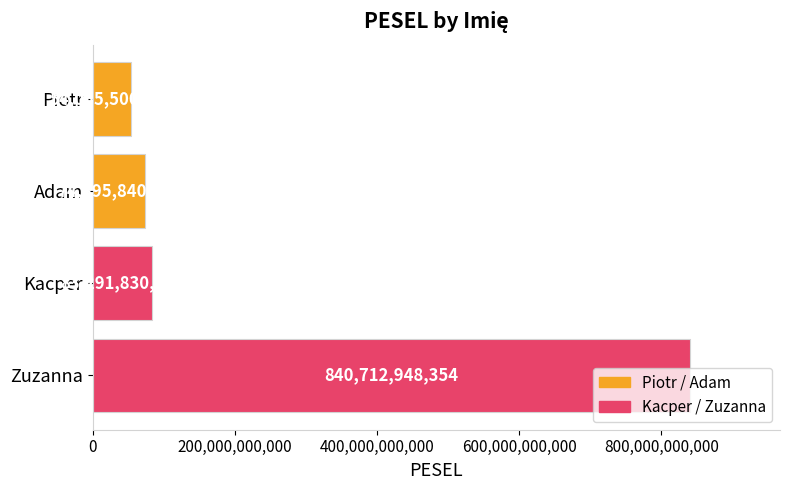

Between Kacper and Piotr, which is larger?

Kacper